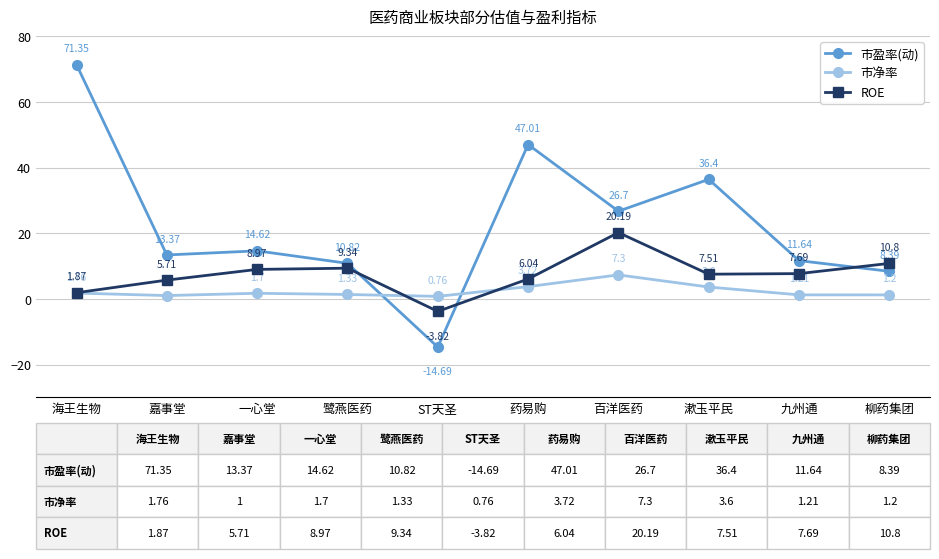

Rank the categories by ROE value from lowest to highest.

ST天圣, 海王生物, 嘉事堂, 药易购, 漱玉平民, 九州通, 一心堂, 鹭燕医药, 柳药集团, 百洋医药